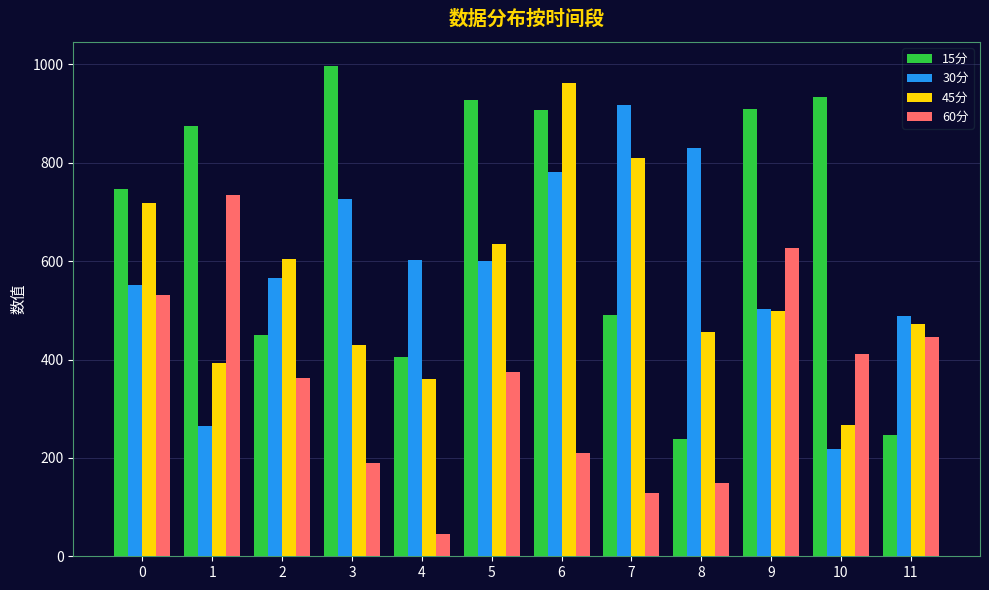

The 45分 series shows 280.8 at 11. True or false?

False